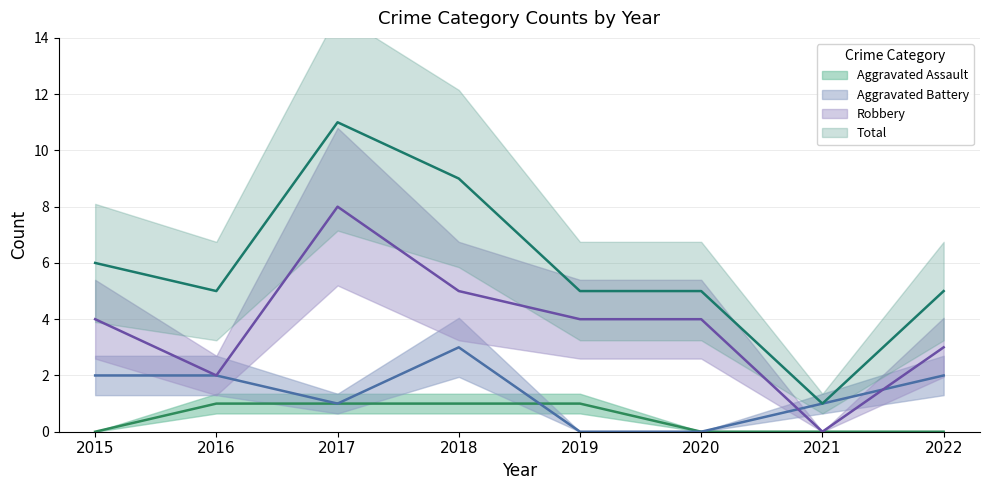

What is the sum of all Aggravated Assault values?

4